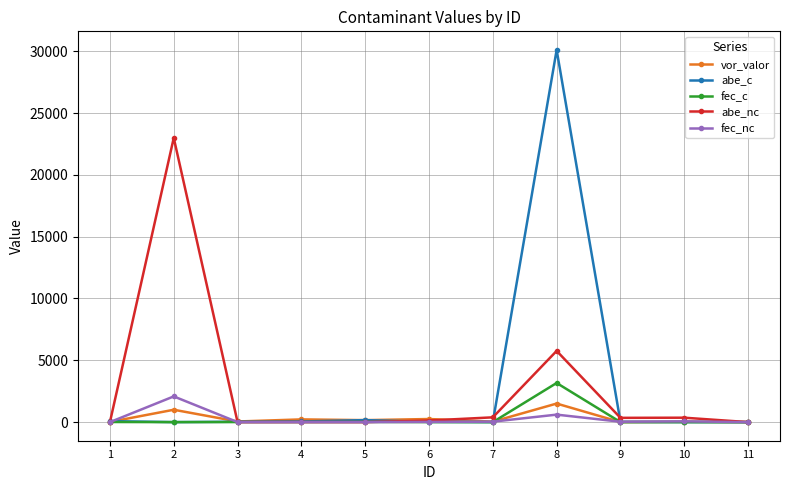

What is the spread (max minus min) of values at 9?

345.1